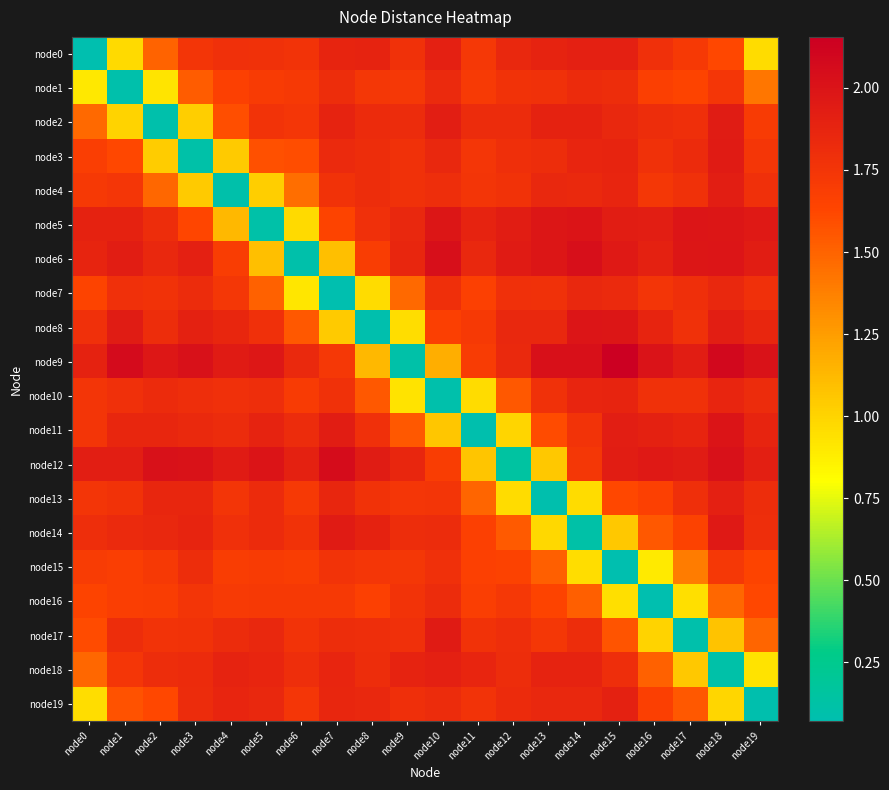

Which series changed the most between node11 and node15?

node11